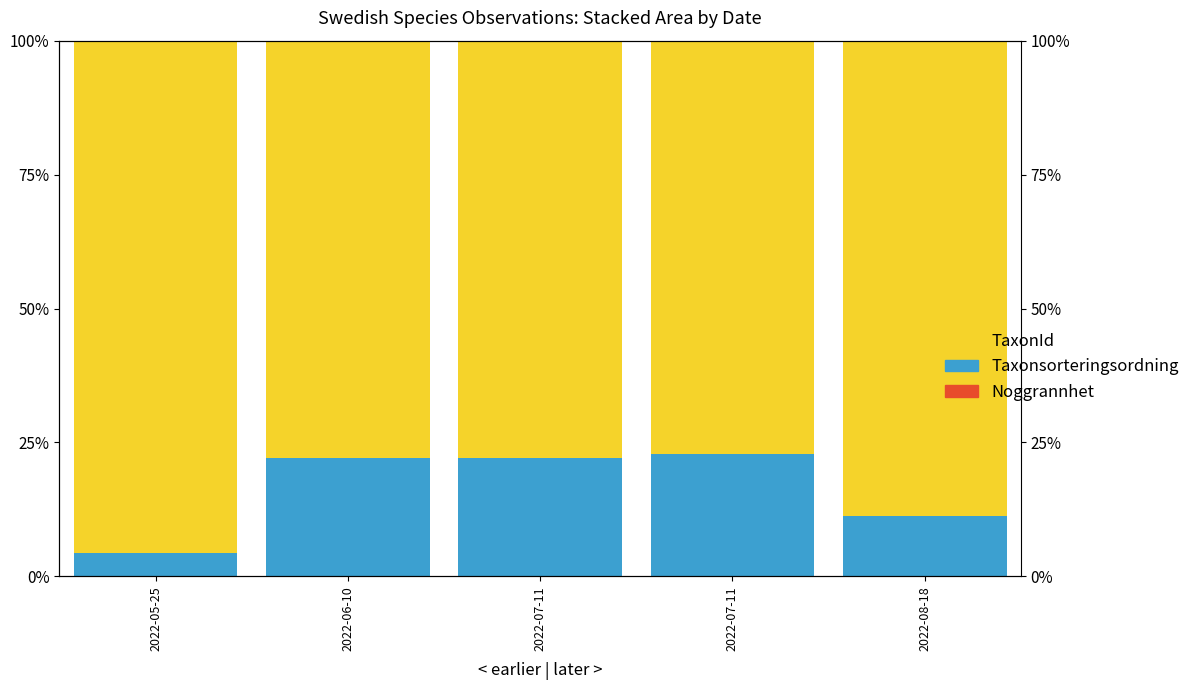

Where is Noggrannhet nearest to the value 0?

2022-06-10